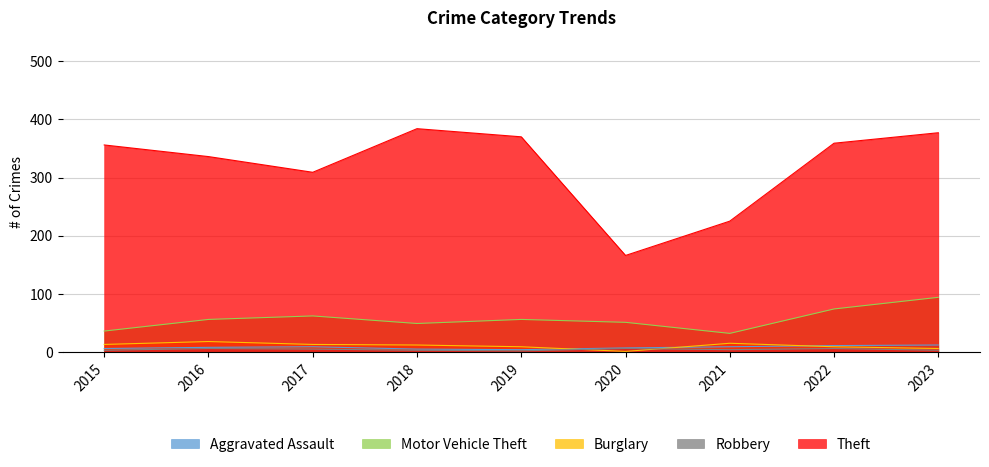

True or false: Theft has more than 2 interior local peaks.

False